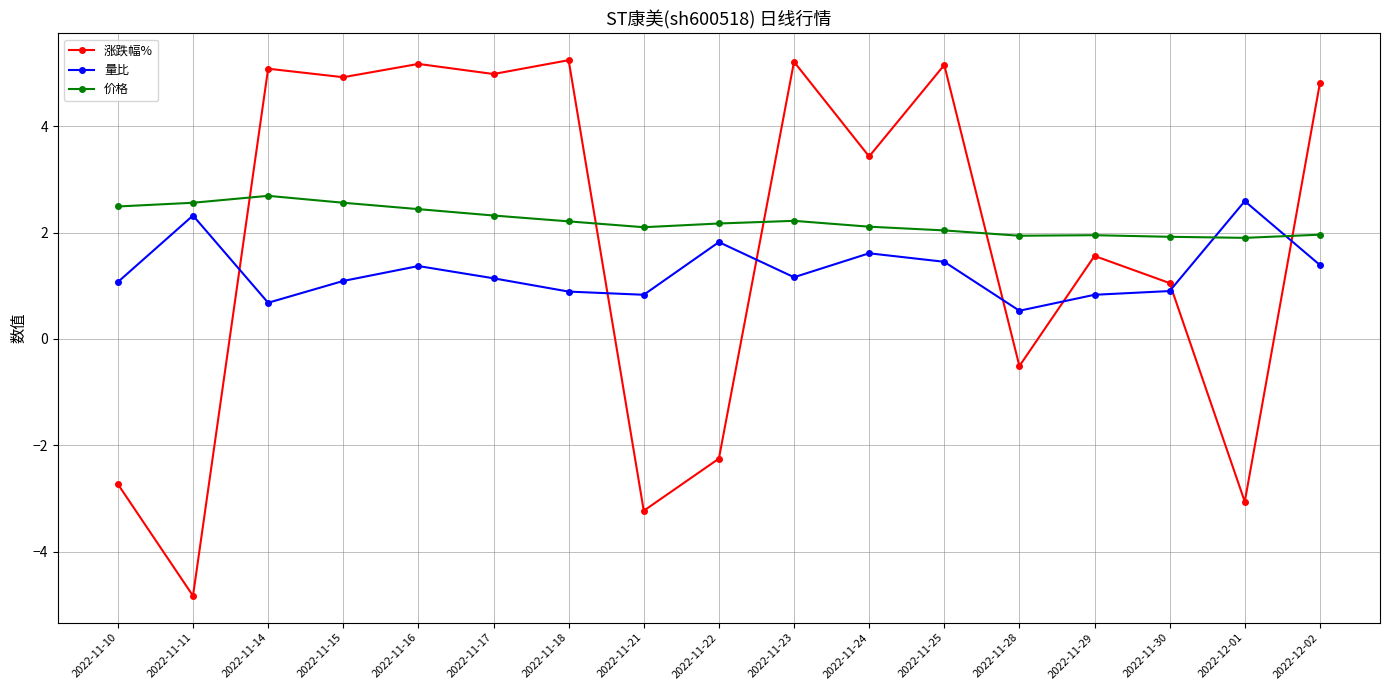

Which series has the widest spread of values?

涨跌幅%